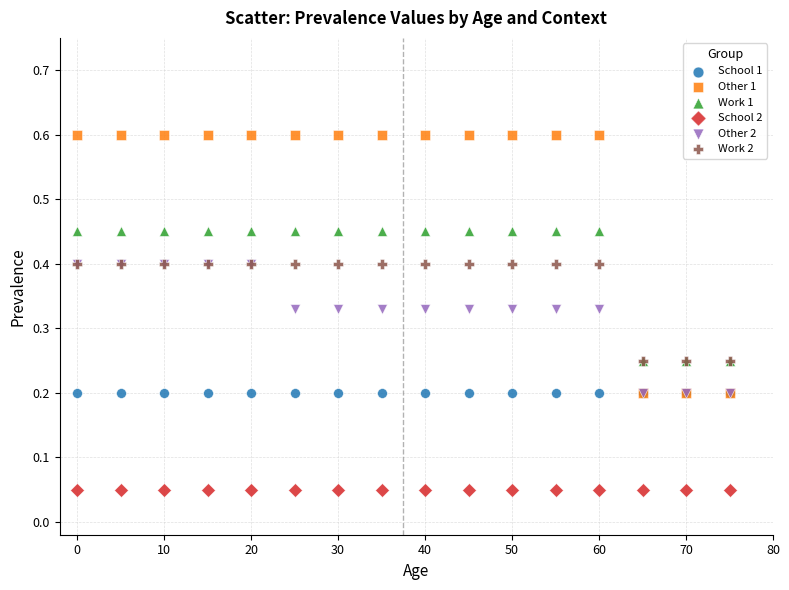

What are all the series names shown in the legend?

School 1, Other 1, Work 1, School 2, Other 2, Work 2